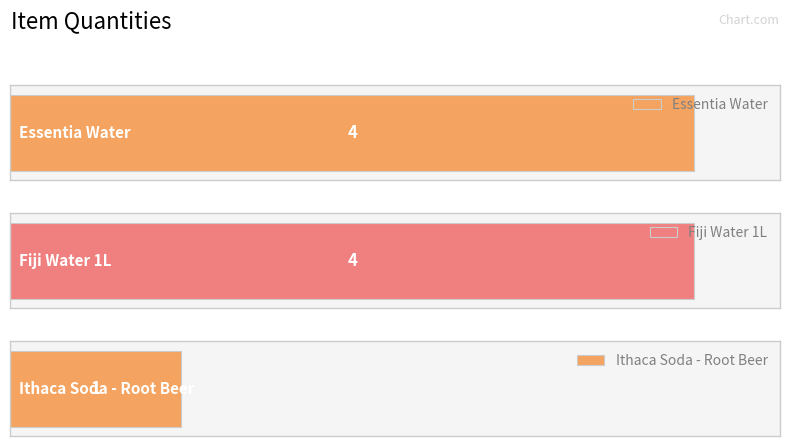

How many bars are there in total?

3